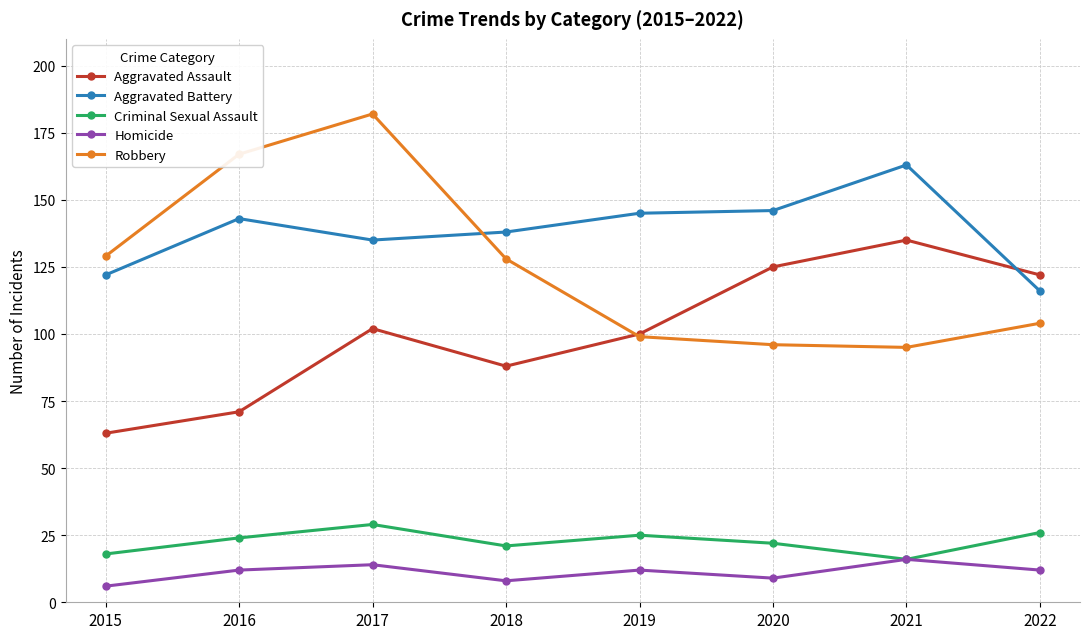

True or false: Robbery has more than 0 interior local peaks.

True